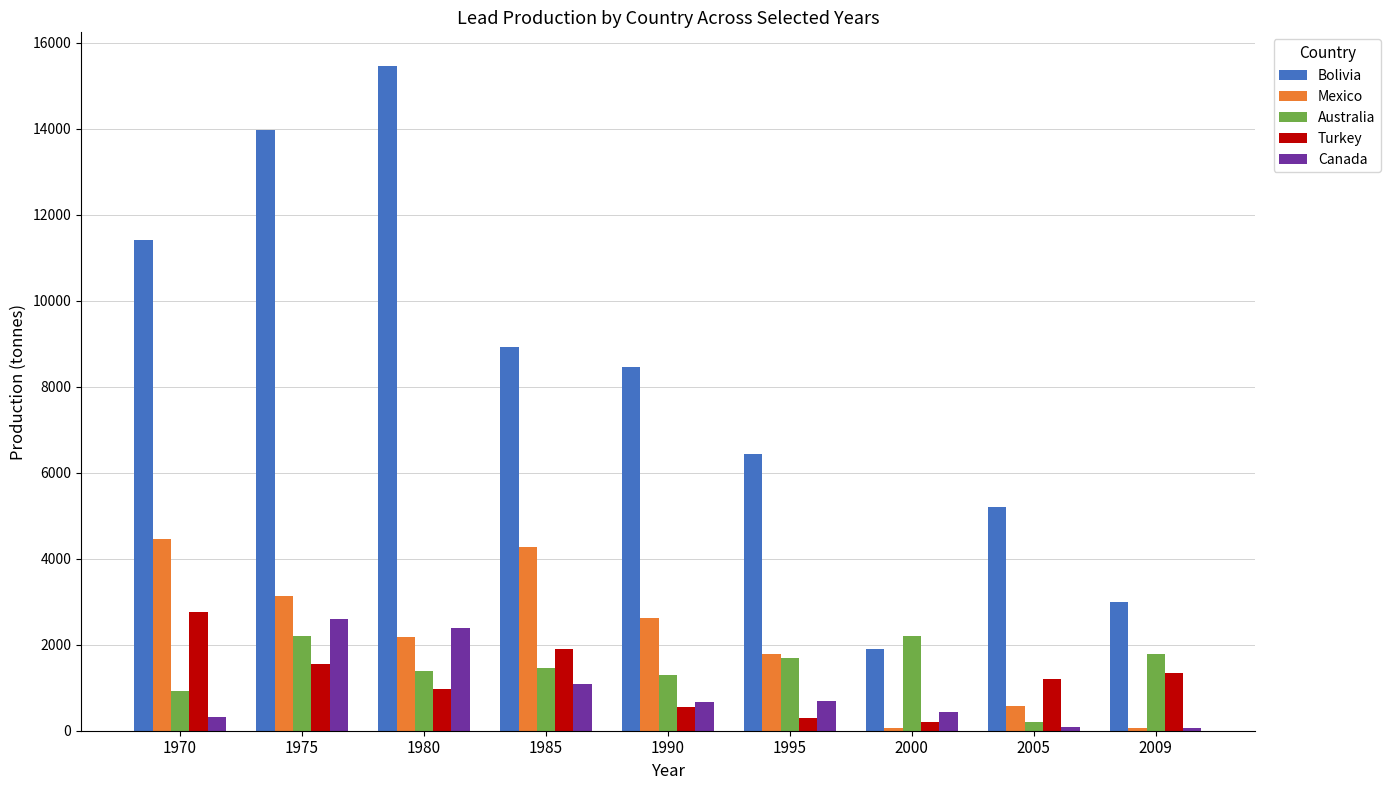

What are all the series names shown in the legend?

Bolivia, Mexico, Australia, Turkey, Canada